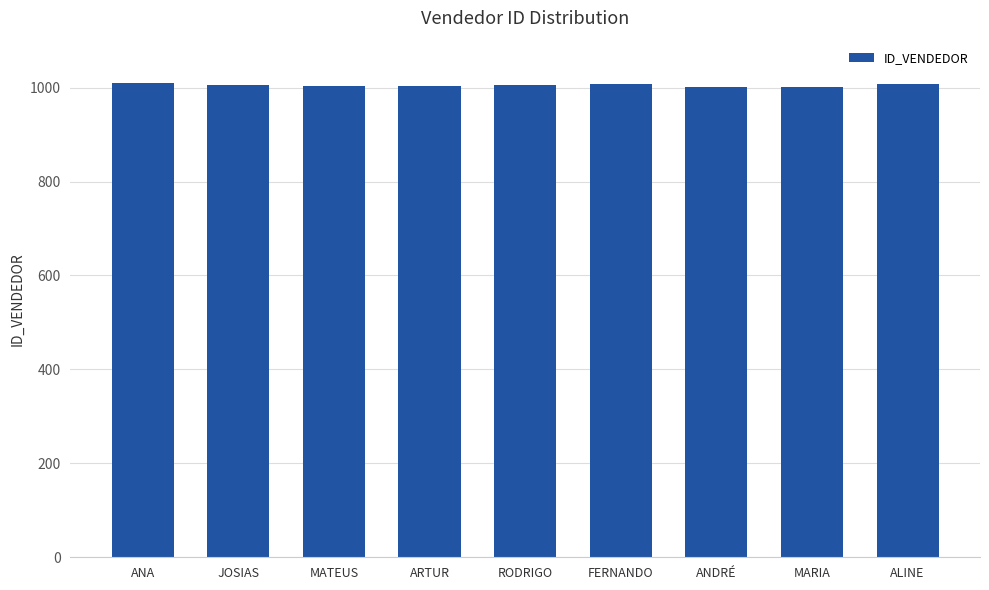

What value does the data have at RODRIGO?

1005